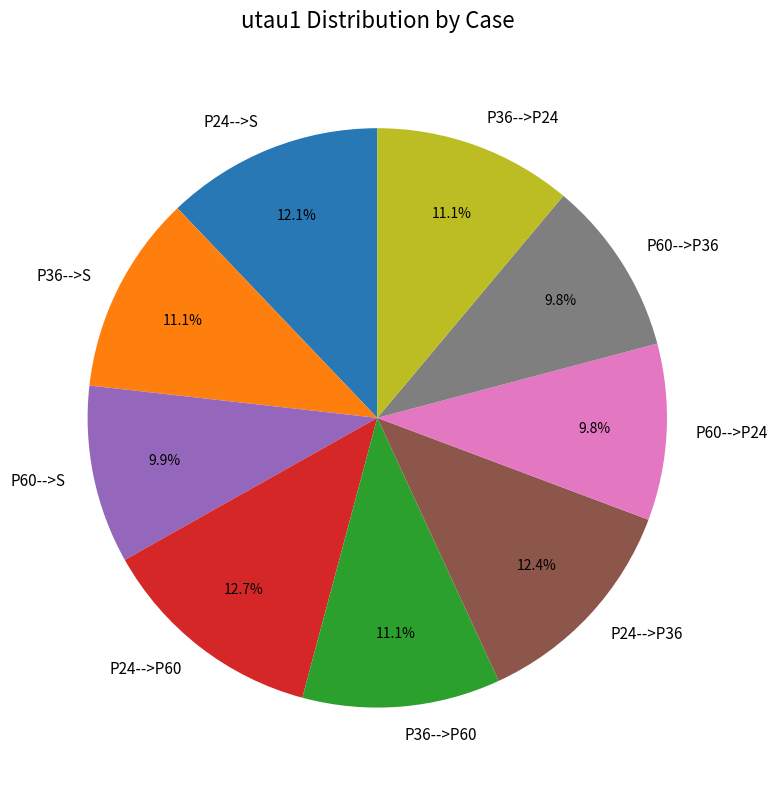

What percentage is the P24-->P60 slice, to the nearest percent?

13%